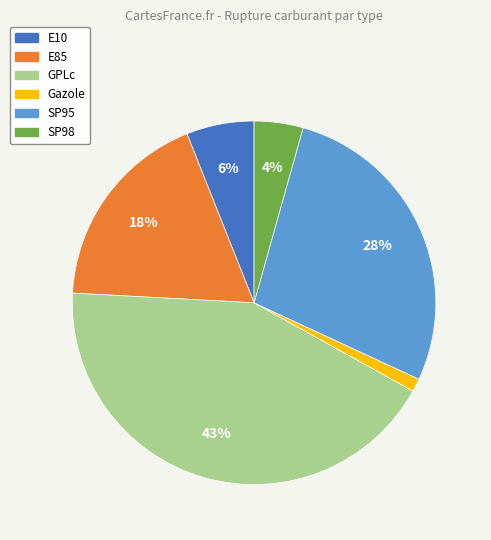

Is Gazole the majority of the pie?

No